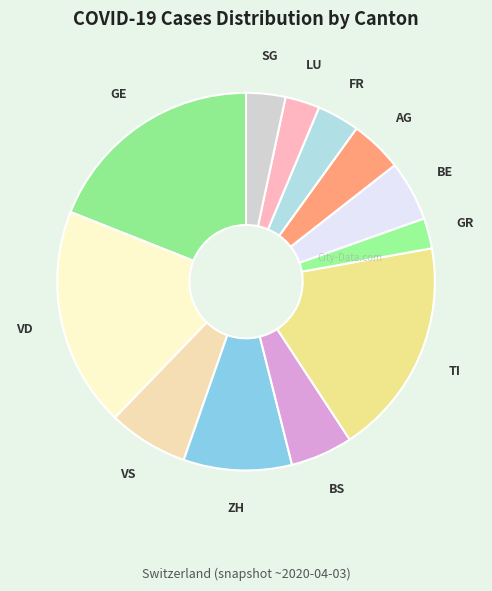

Does any single category account for the majority?

No